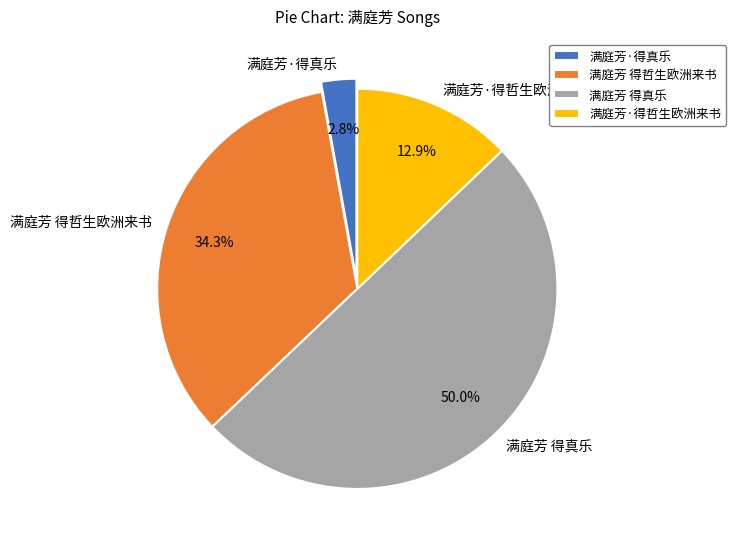

Rank the categories by value from highest to lowest.

满庭芳 得真乐, 满庭芳 得哲生欧洲来书, 满庭芳·得哲生欧洲来书, 满庭芳·得真乐